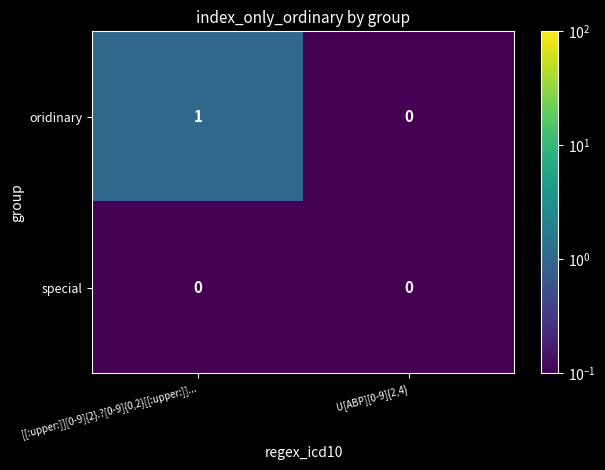

Which series changed the most between [[:upper:]][0-9]{2}.?[0-9]{0,2}[[:upper:]]... and U[ABP][0-9]{2,4}?

oridinary